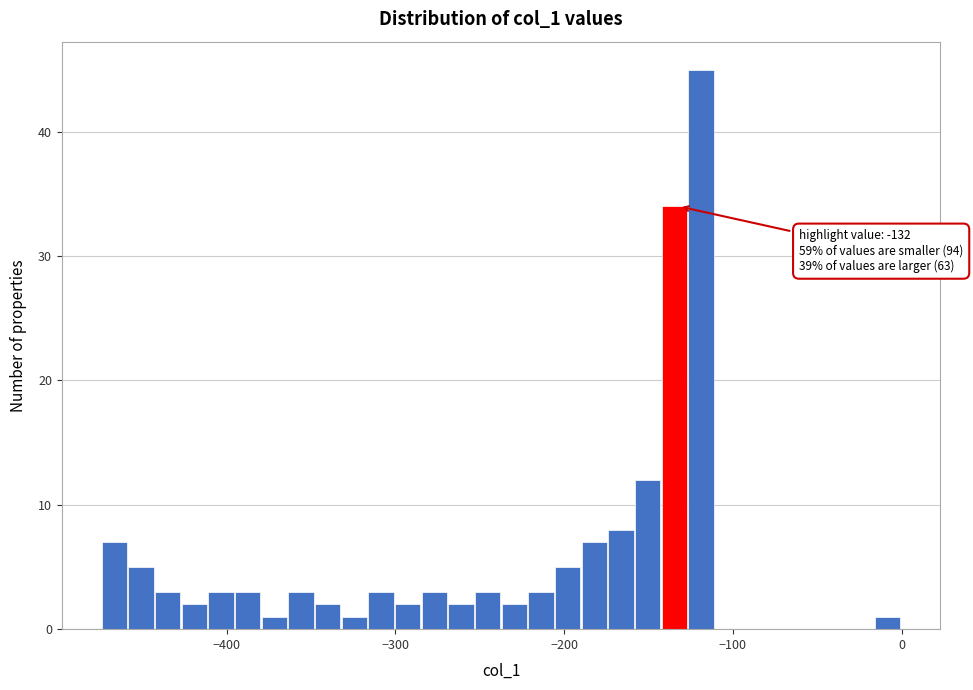

Around what value on the x-axis is the tallest bar? Give the approximate position of its centre, as read against the axis.

-120